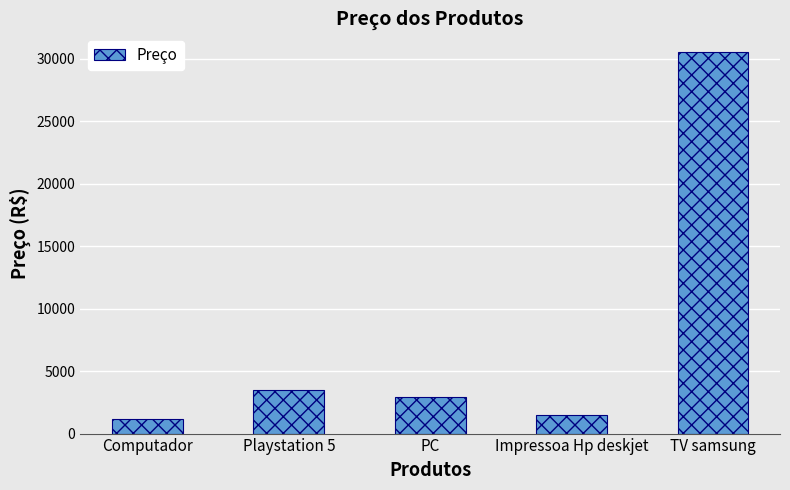

What is the approximate value at PC?

2960